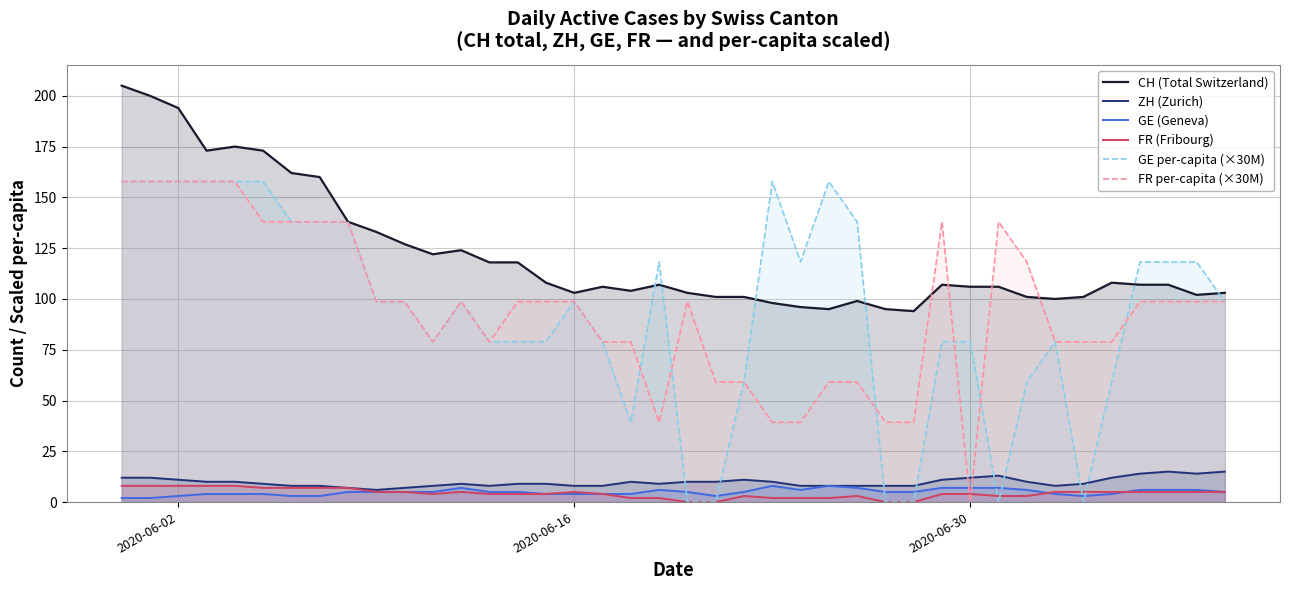

Which series has the largest total across all categories?

CH (Total Switzerland)